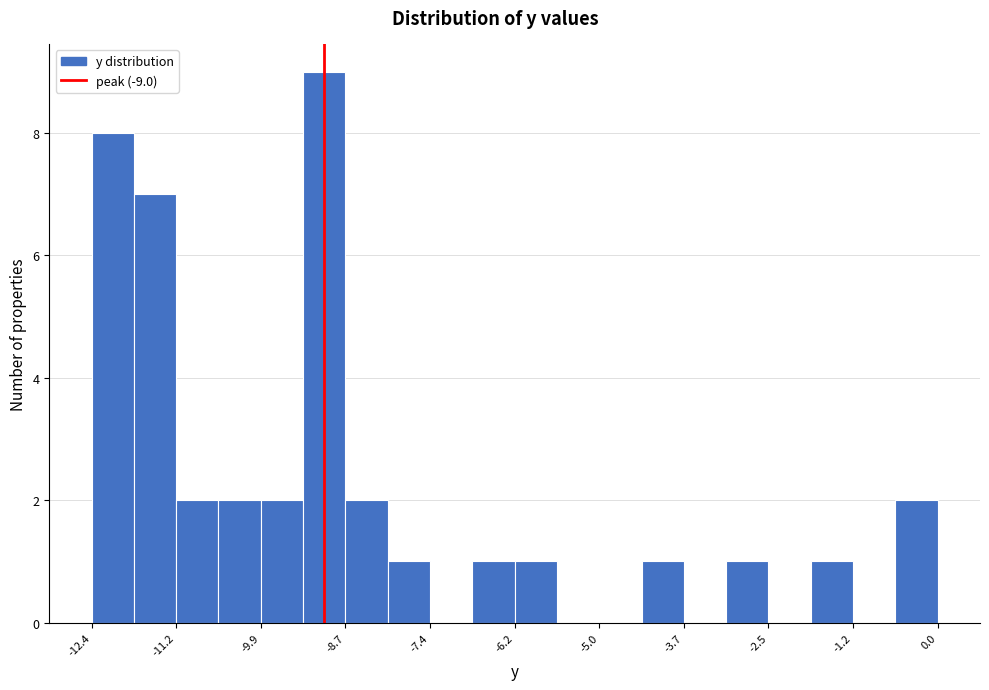

Read against the x-axis, roughly where is the centre of the tallest bar?

-9.0